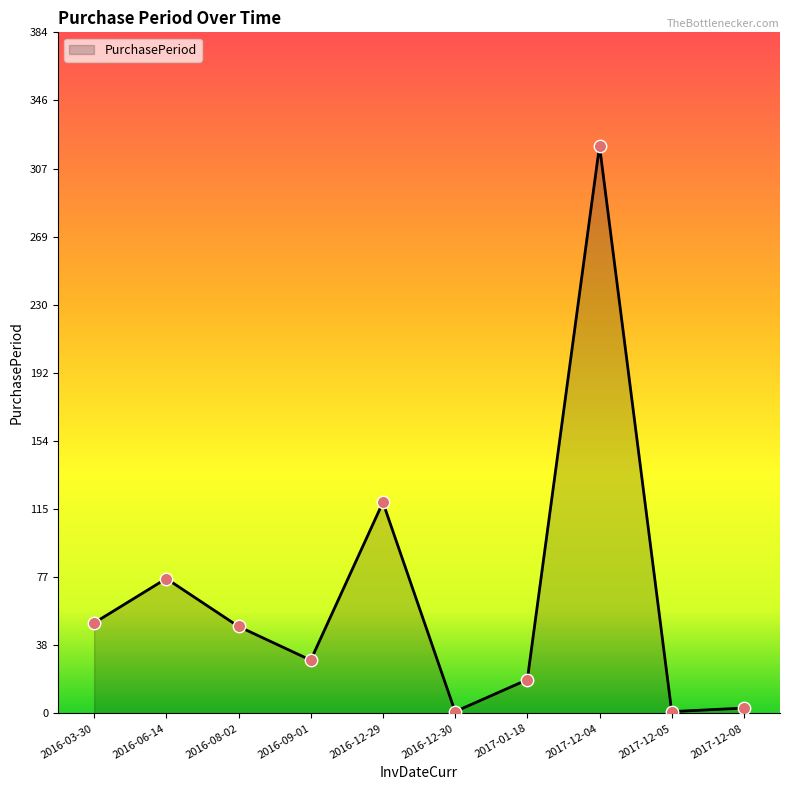

What is the ratio of the value at 2016-06-14 to the value at 2016-12-29?

0.6